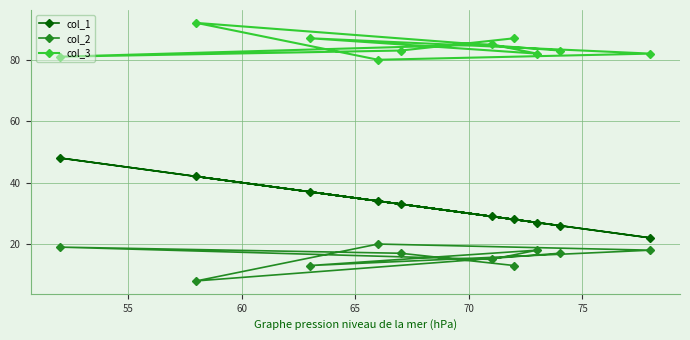

List the series in order of their peak value, lowest first.

col_2, col_1, col_3